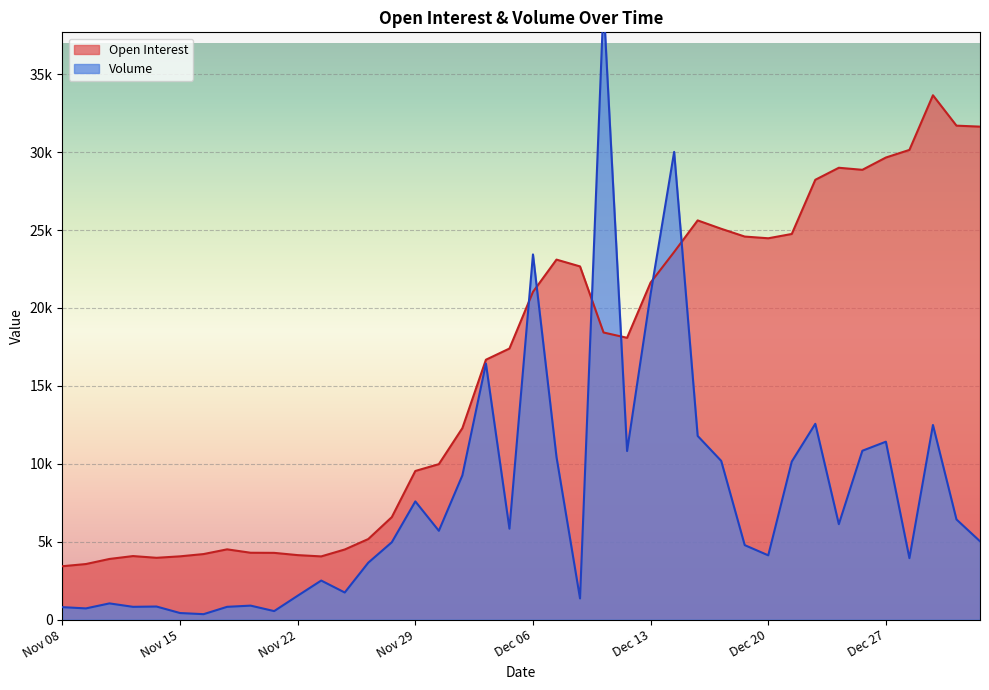

Rank the series by their maximum value, from lowest to highest.

Open Interest, Volume